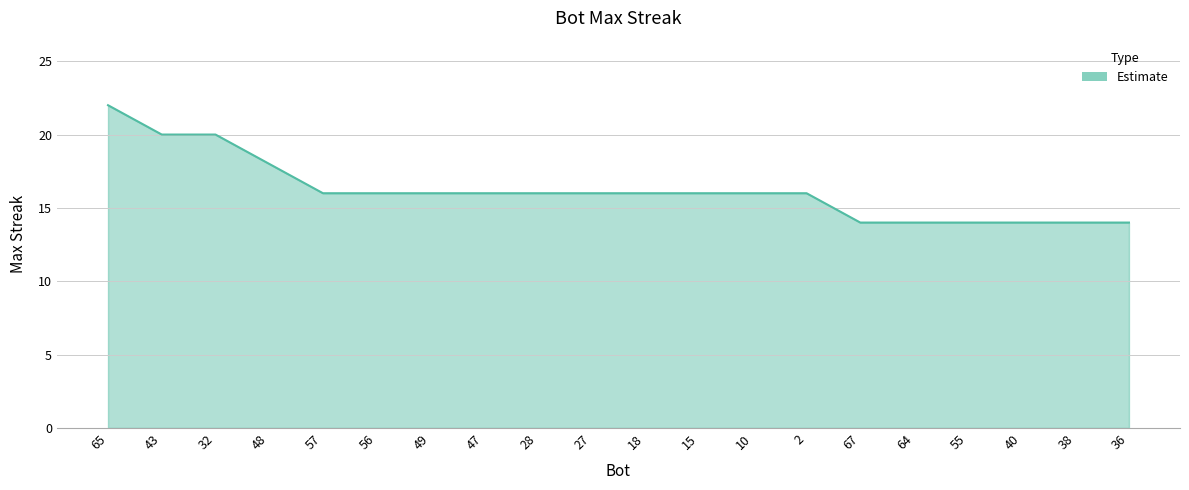

What is the difference between the maximum and minimum values?

8